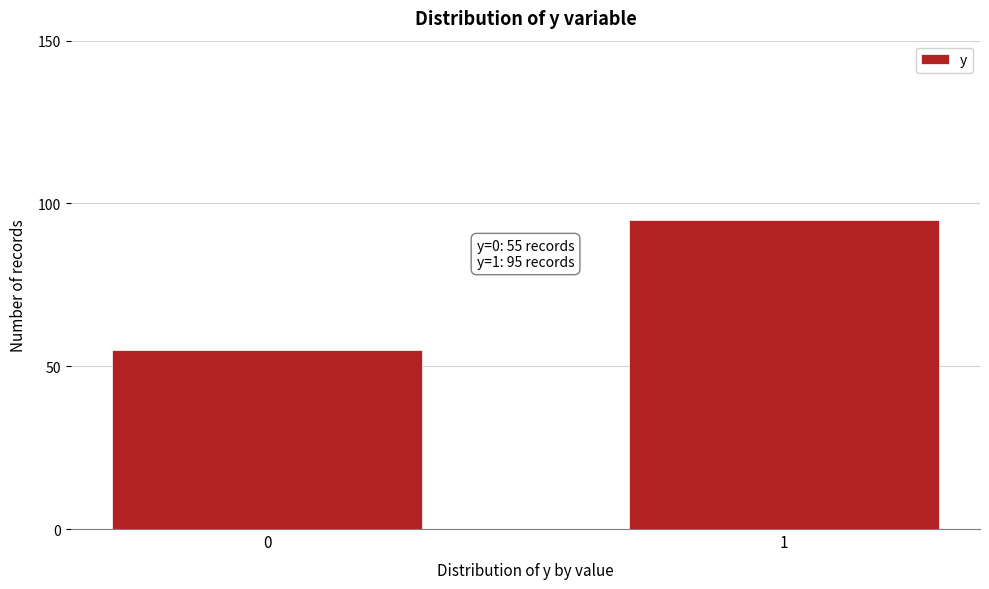

Reading left to right, list all the values displayed in this chart.

55	95